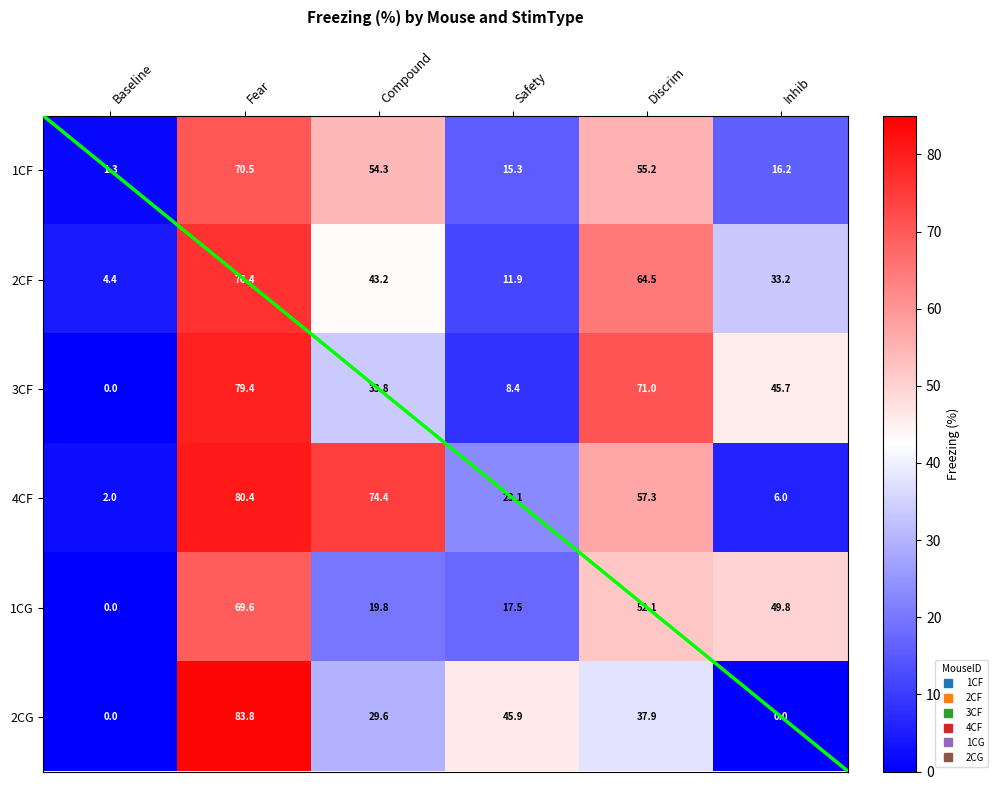

What is the spread (max minus min) of values at Compound?

54.6